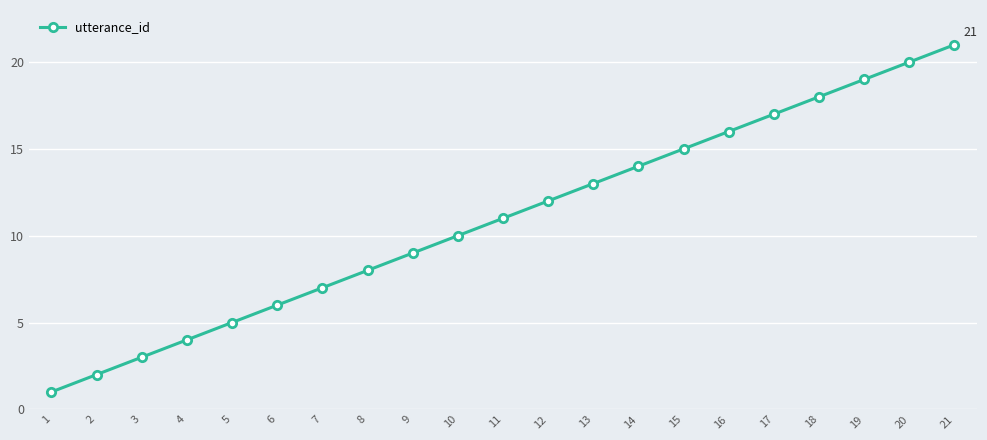

Between 9 and 5, which is larger?

9